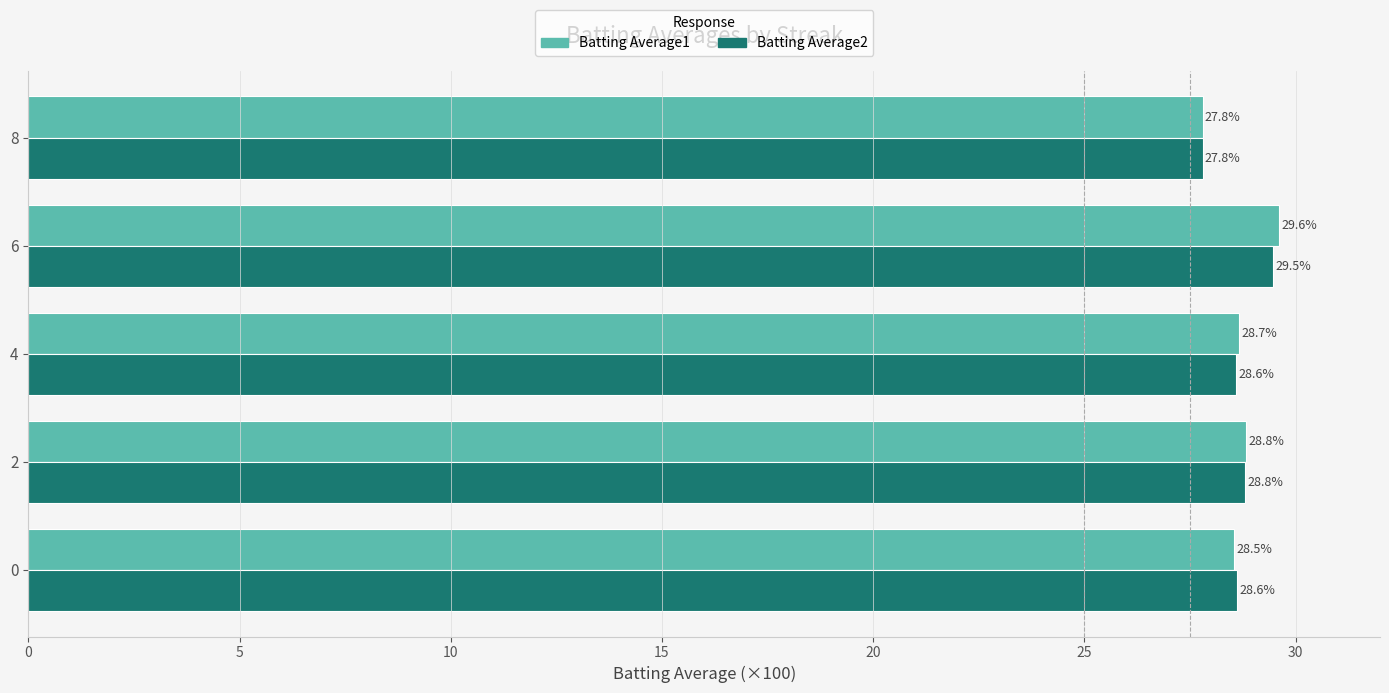

Which series has the widest spread of values?

Batting Average1